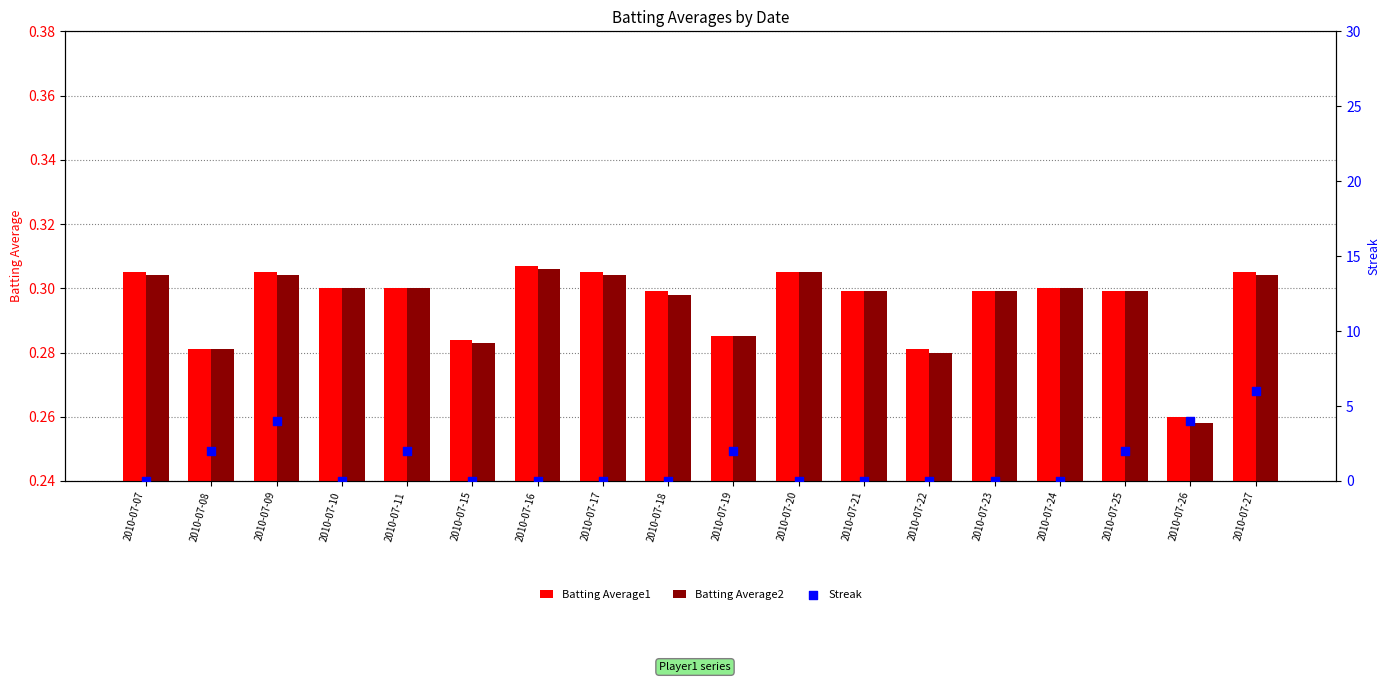

Is the value of Batting Average1 at 2010-07-24 greater than the value of Batting Average2 at 2010-07-23?

Yes